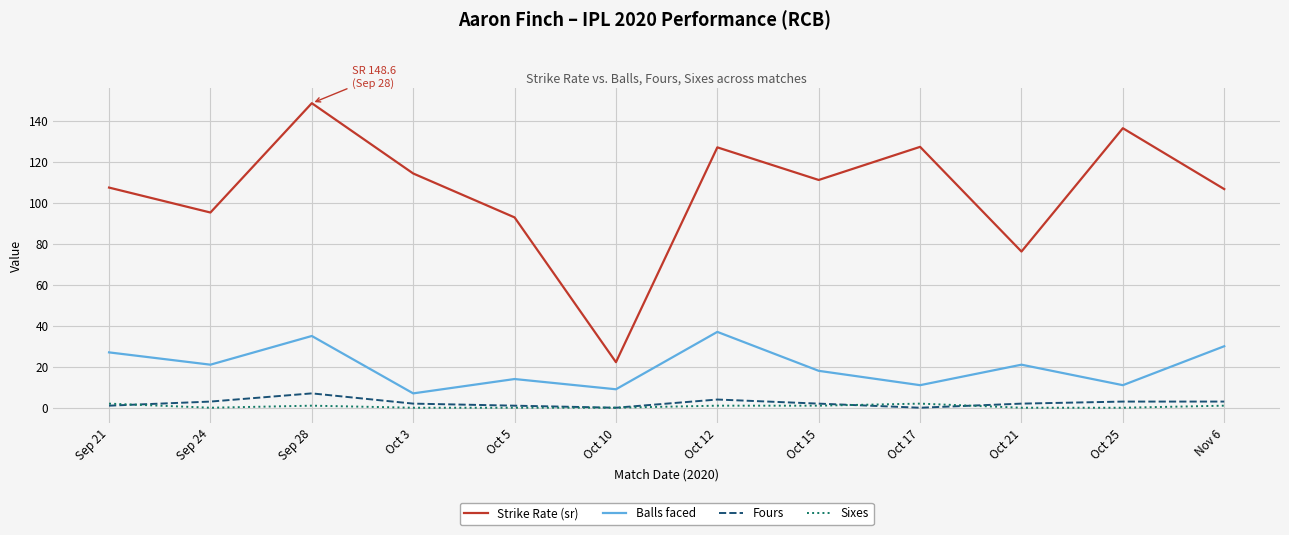

What are all the series names shown in the legend?

Strike Rate (sr), Balls faced, Fours, Sixes